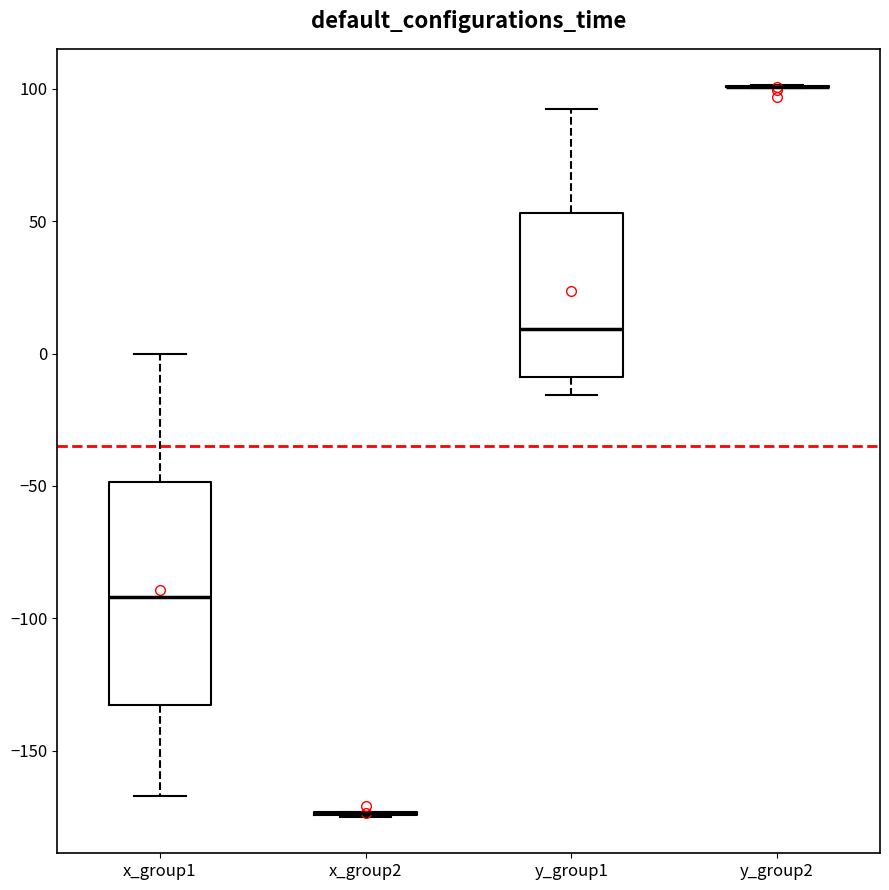

Reading left to right, transcribe this box plot: for each box, give where its median line is, the range the box spans, and where its two whiskers end, as read against the y-axis. The values are not printed on the chart, so give them approximately, as read against the axis.

x_group1: median -90, box -135 to -50, whiskers -165 to 0
x_group2: box collapsed to a line at -175, whiskers -175 to -175
y_group1: median 10, box -10 to 55, whiskers -15 to 95
y_group2: box collapsed to a line at 100, whiskers 100 to 100